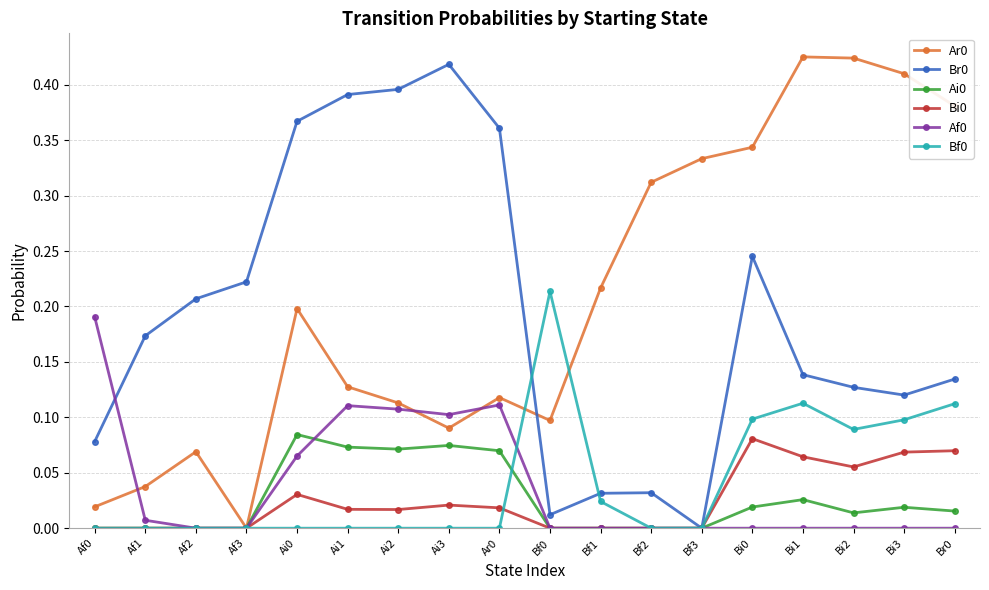

Is the value of Ar0 at Ai0 greater than the value of Bi0 at Br0?

Yes